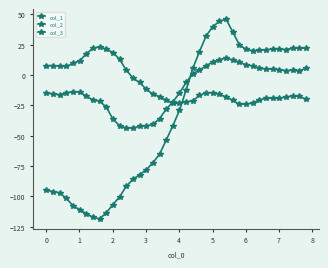

How many lines are shown in the chart?

3